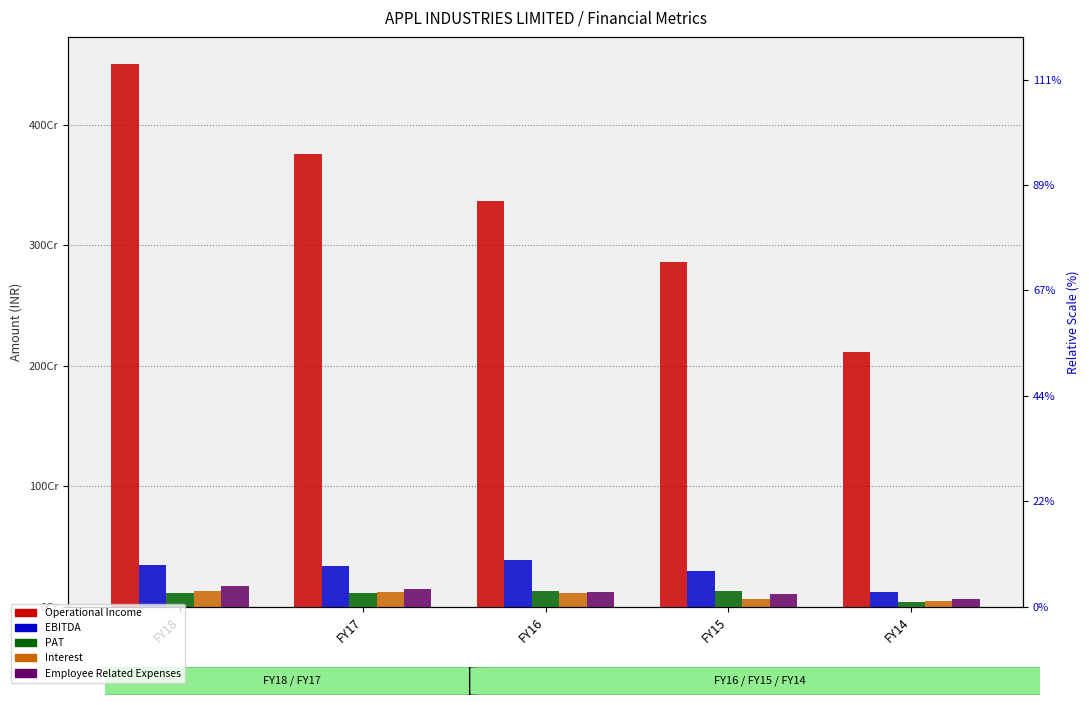

Which series has the widest spread of values?

Operational Income